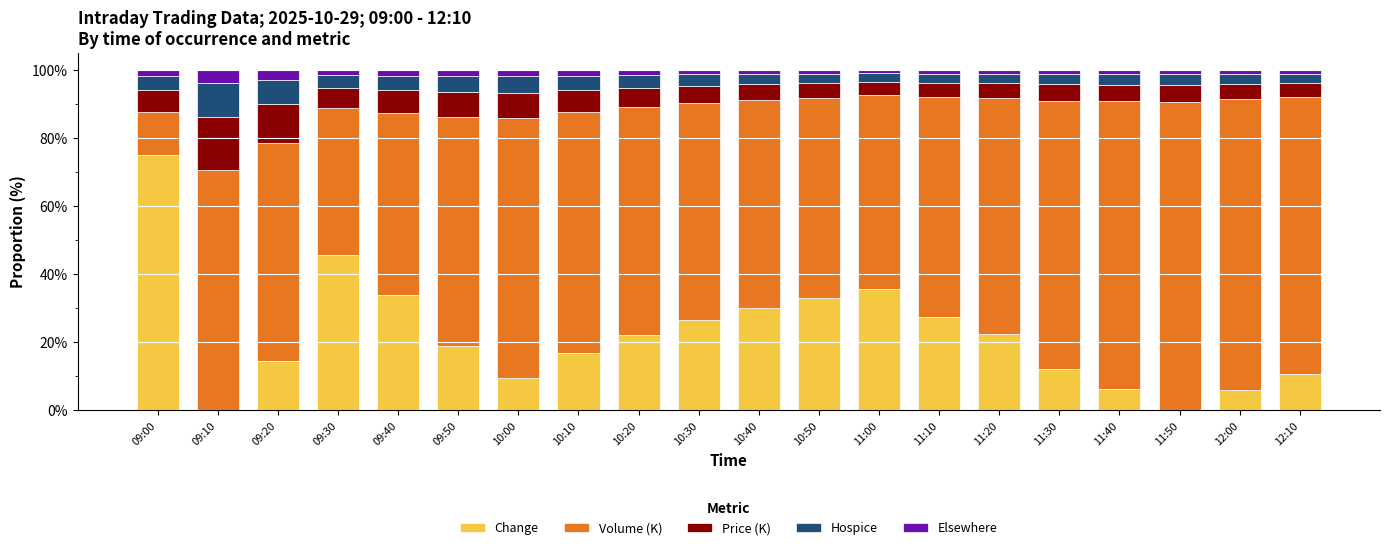

What is the average value of the Change series?

22.3